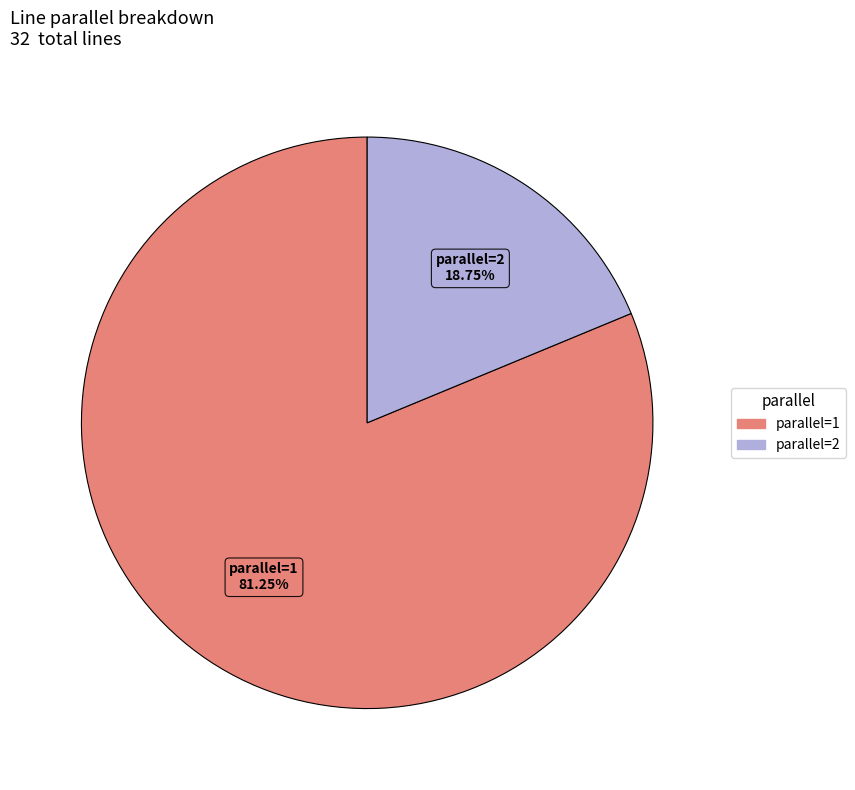

True or false: parallel=1 accounts for 81% of the total.

True